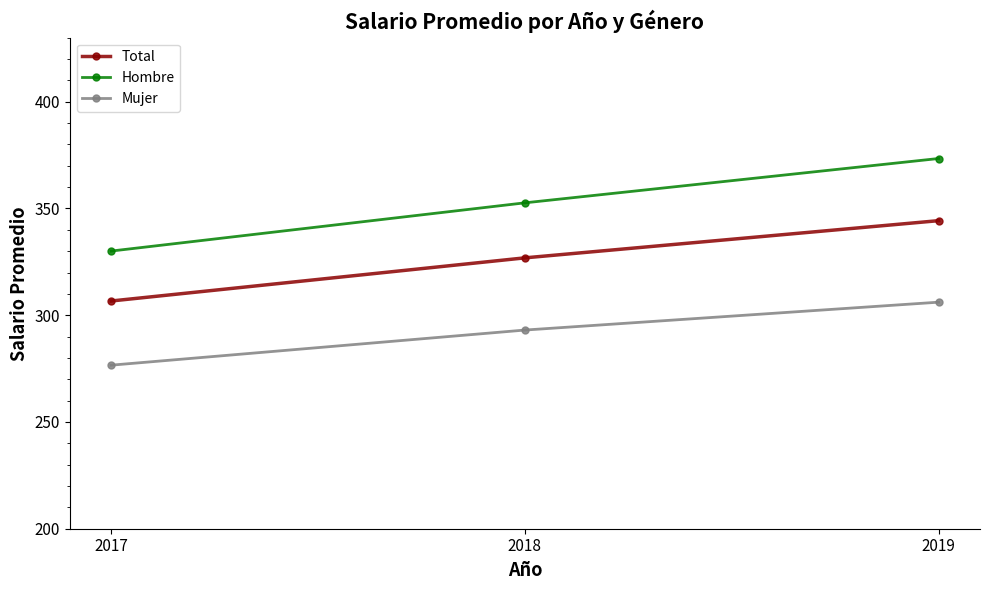

Read the Total value at 2019.

344.3